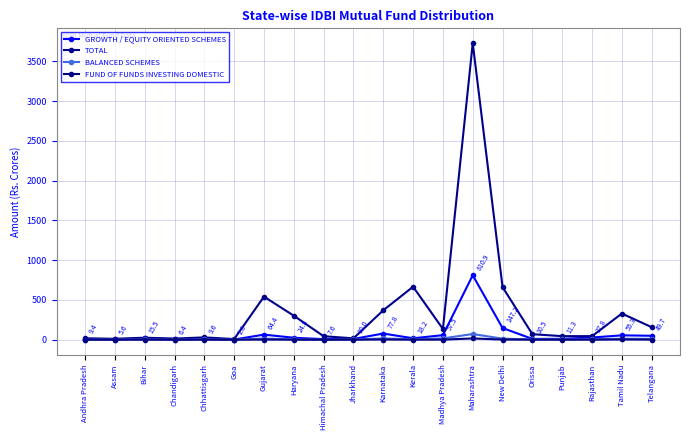

How many lines are shown in the chart?

4